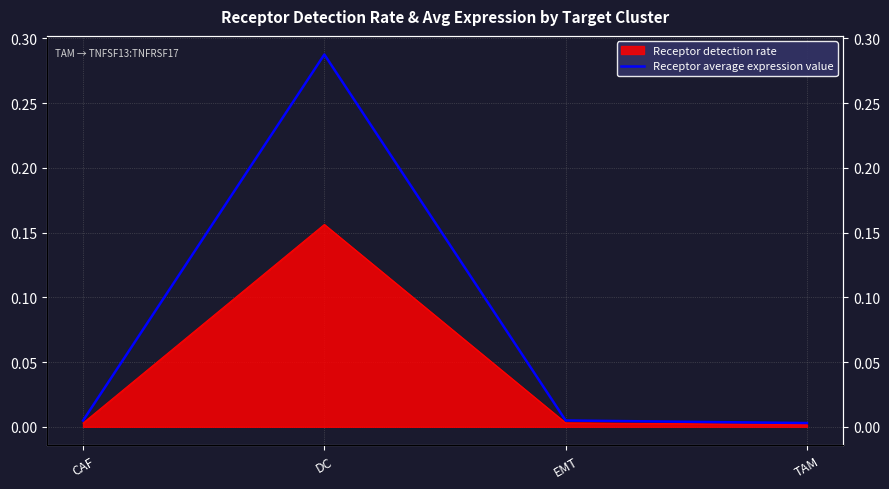

True or false: the data has more than 0 interior local peaks.

True